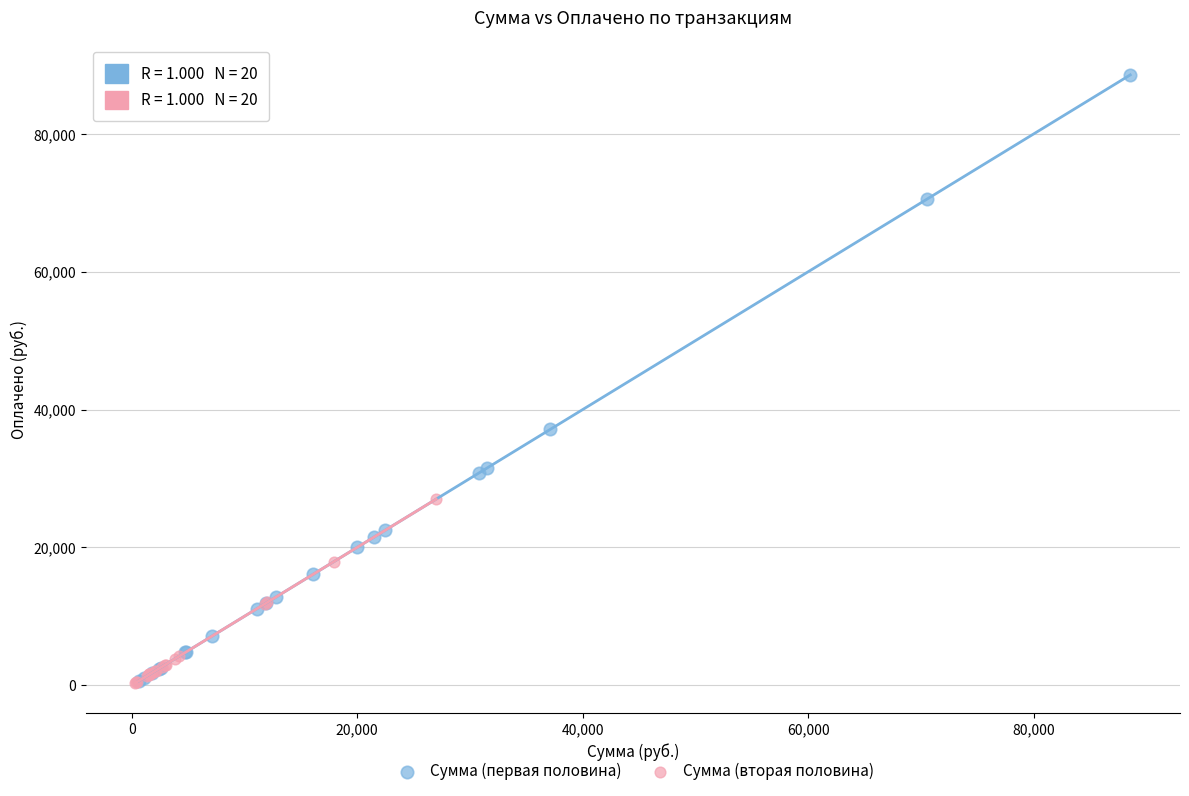

Which series reaches the maximum Y coordinate?

Сумма (первая половина)